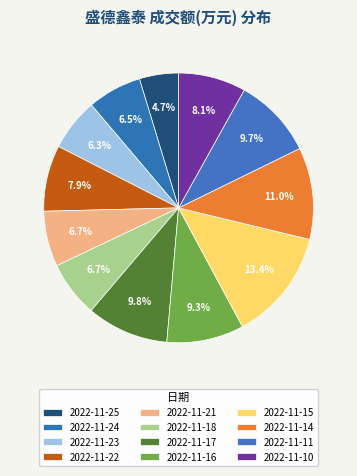

To the nearest percent, what is the combined percentage of 2022-11-15 and 2022-11-24?

20%